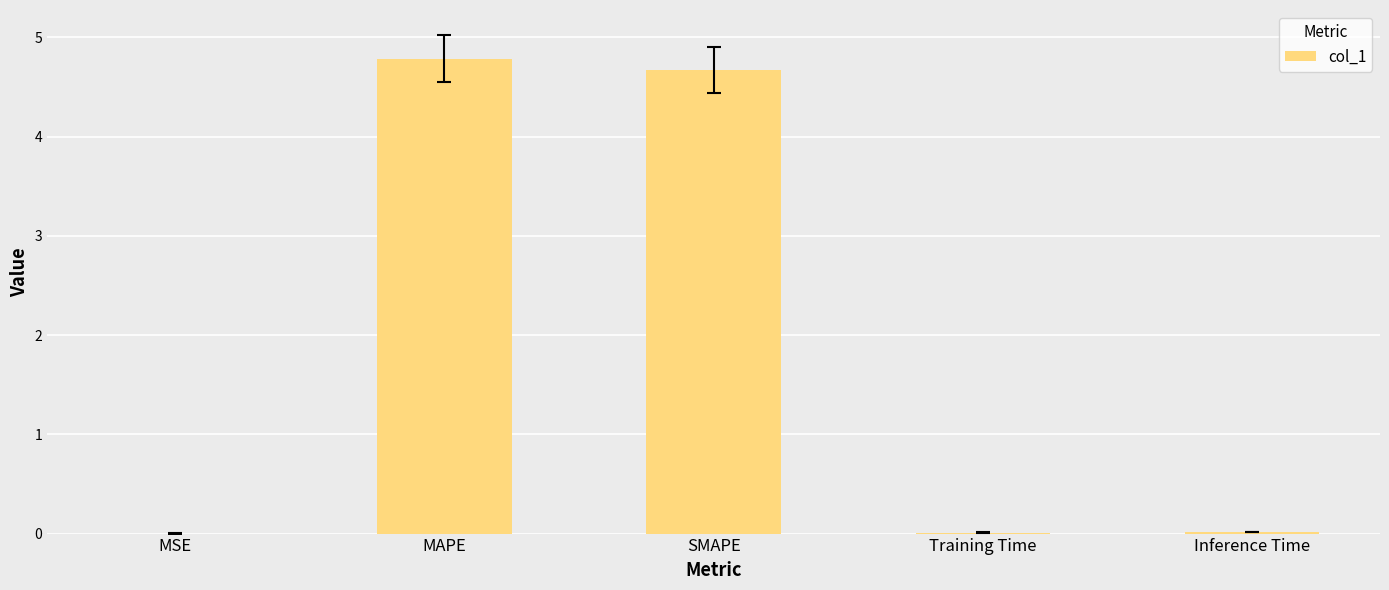

The value at SMAPE is 6.7. True or false?

False